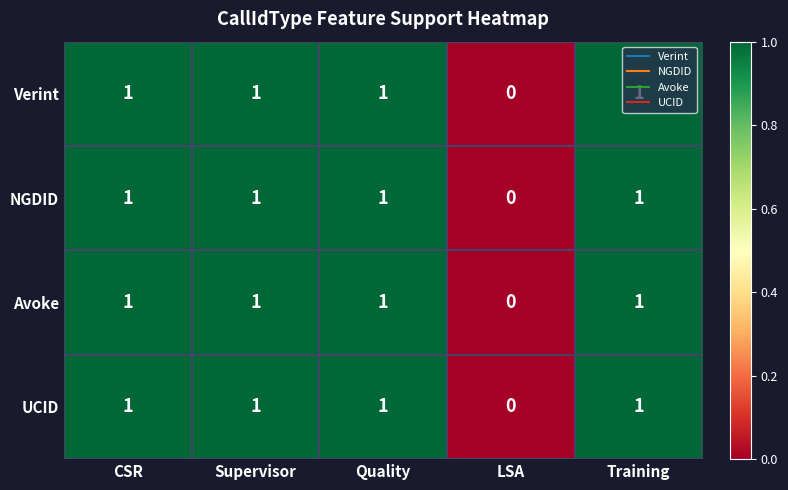

The UCID series shows 1 at Training. True or false?

True